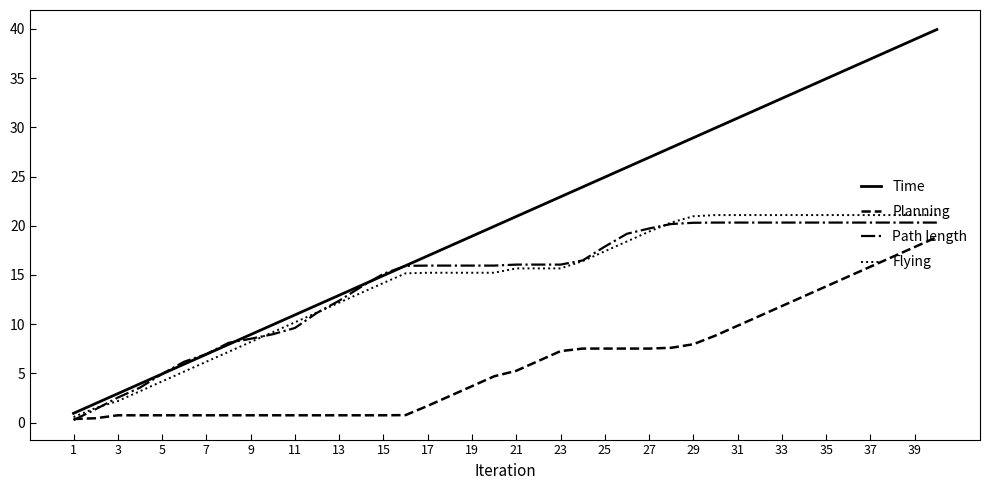

Which series has the widest spread of values?

Time